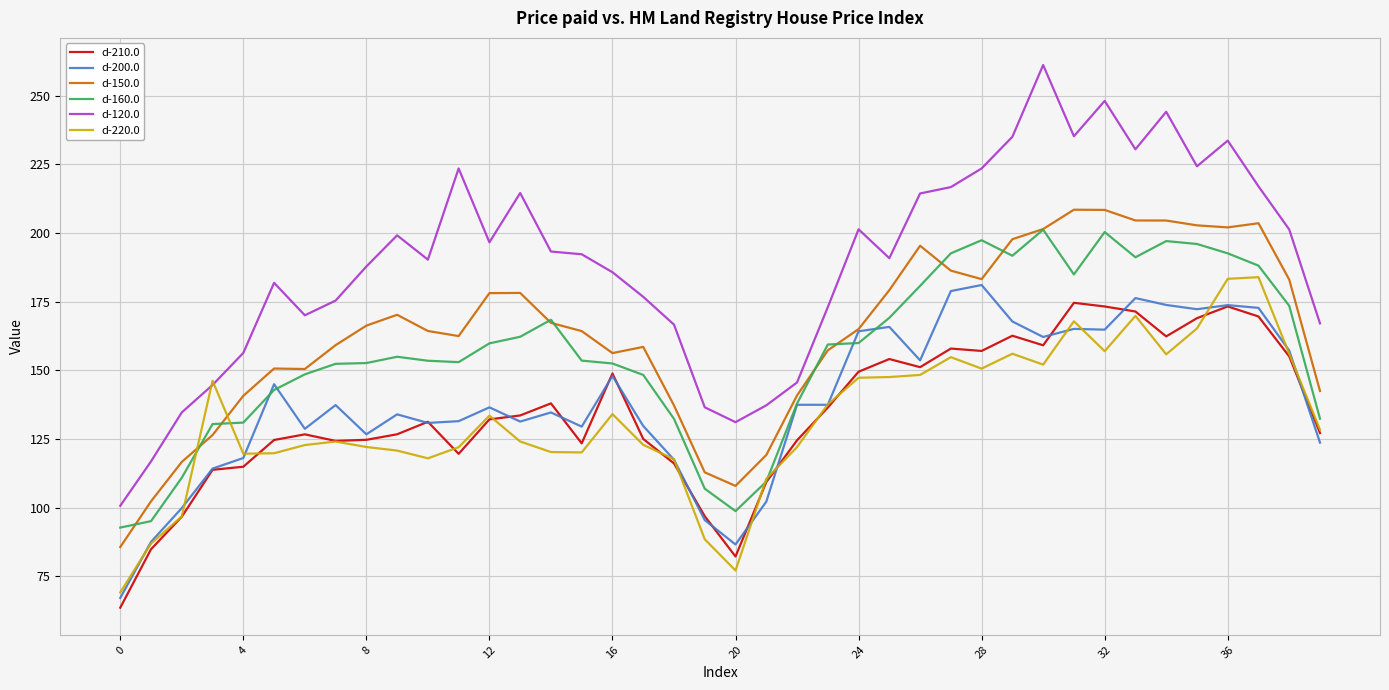

What is the highest value of the d-160.0 series?

201.2